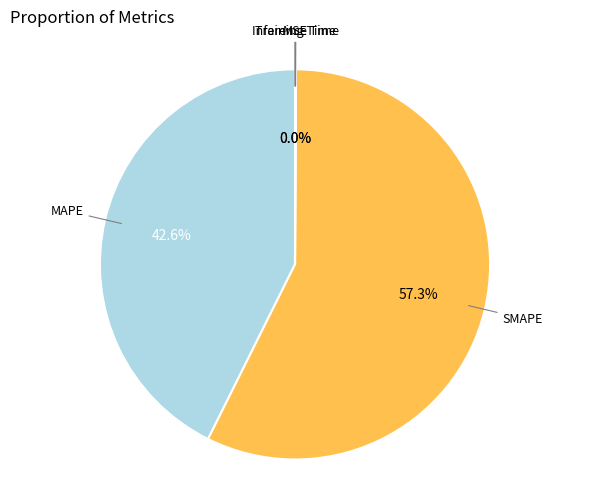

Count the number of slices in the pie.

5